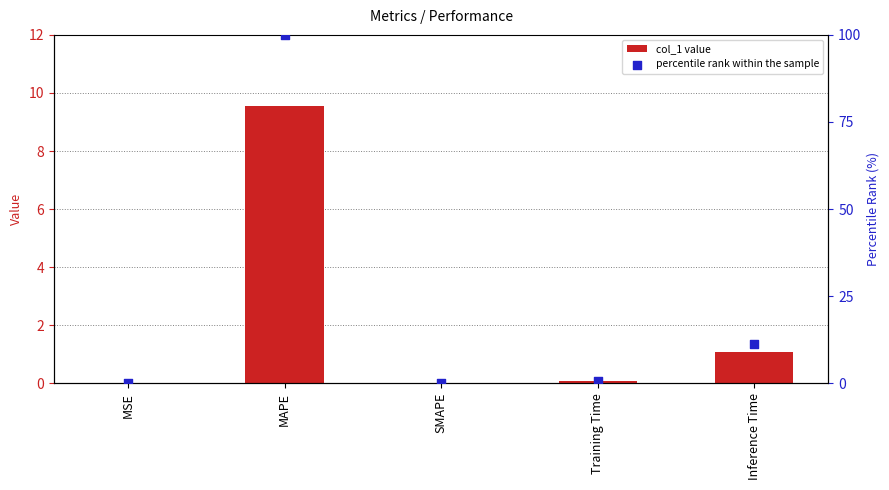

Is the value of col_1 value at MSE greater than the value of percentile rank within the sample at MSE?

No